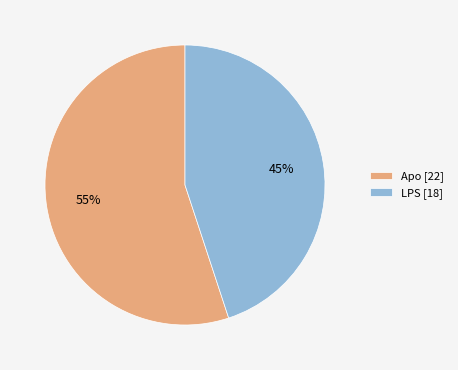

To the nearest percent, what portion does Apo [22] represent?

55%